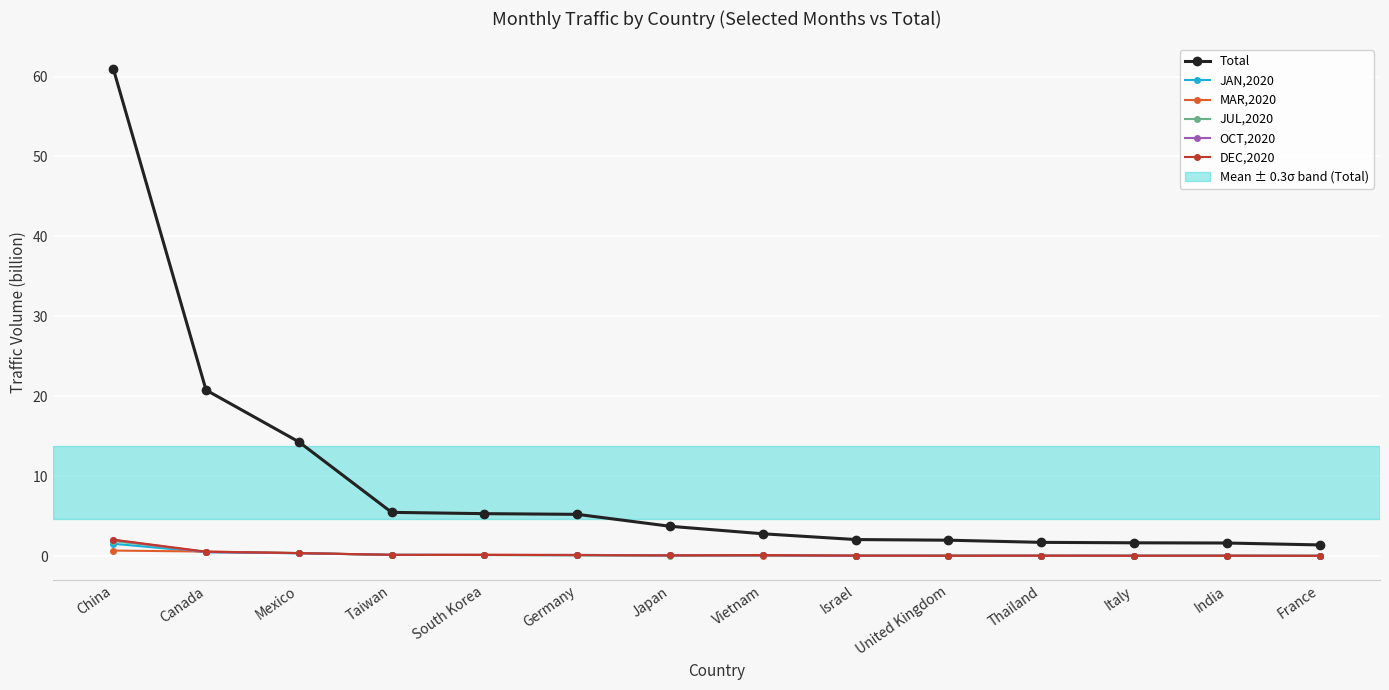

Which series changed the most between China and Israel?

Total